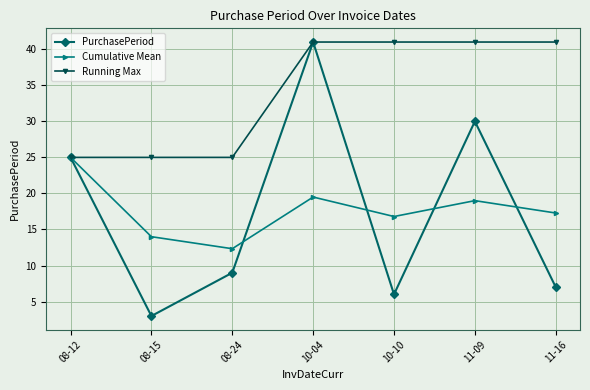

True or false: PurchasePeriod has more than 0 points higher than both neighbors.

True